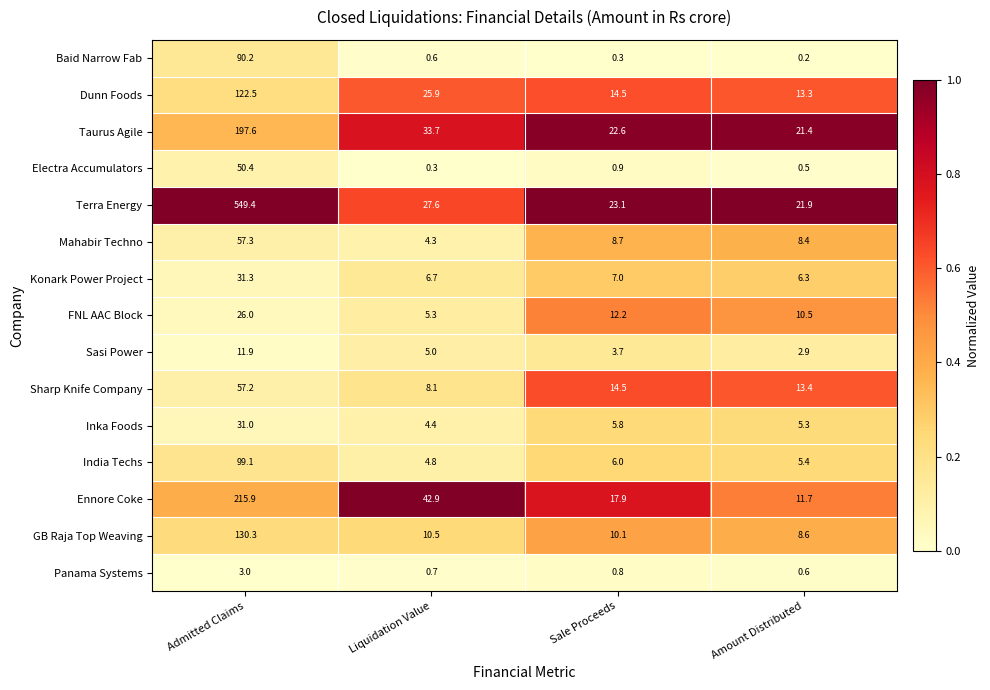

Which series has the widest spread of values?

Terra Energy